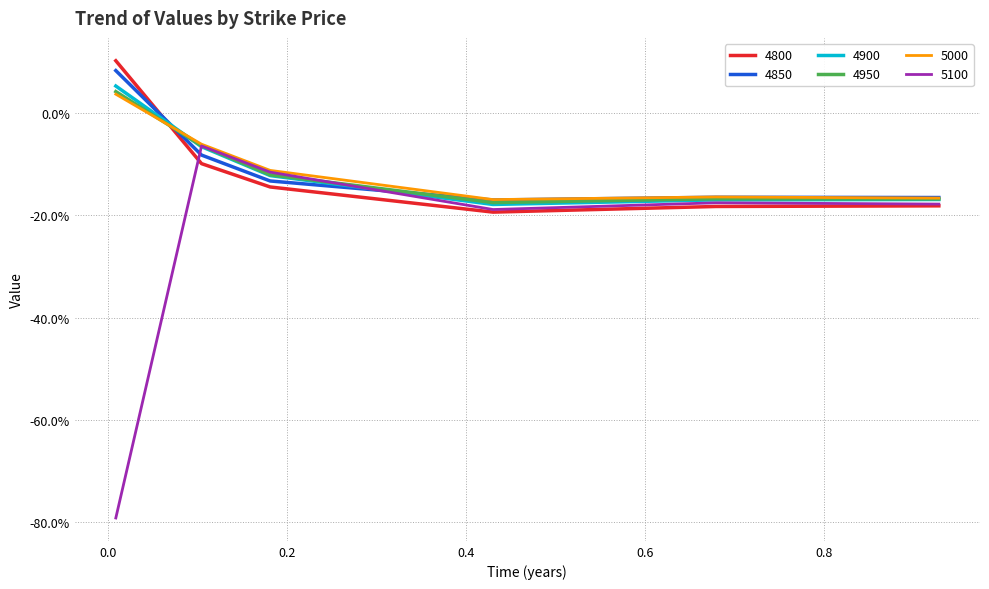

What are all the series names shown in the legend?

4800, 4850, 4900, 4950, 5000, 5100